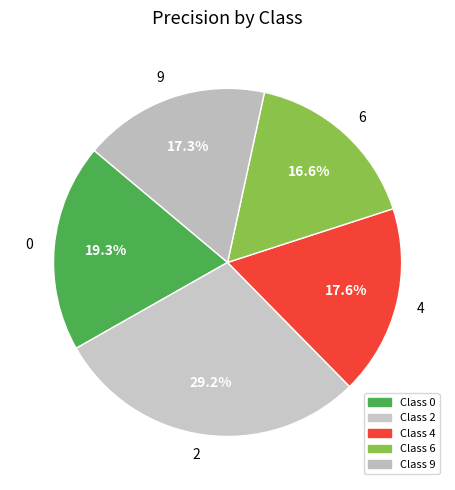

What percentage is the 6 slice, to the nearest percent?

17%